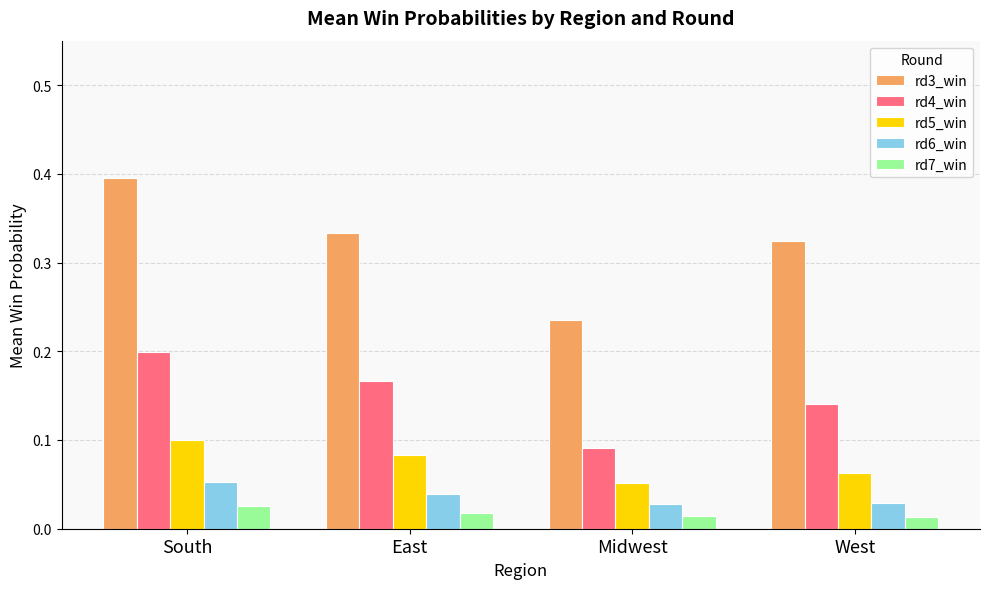

At which label does rd3_win reach its peak?

South